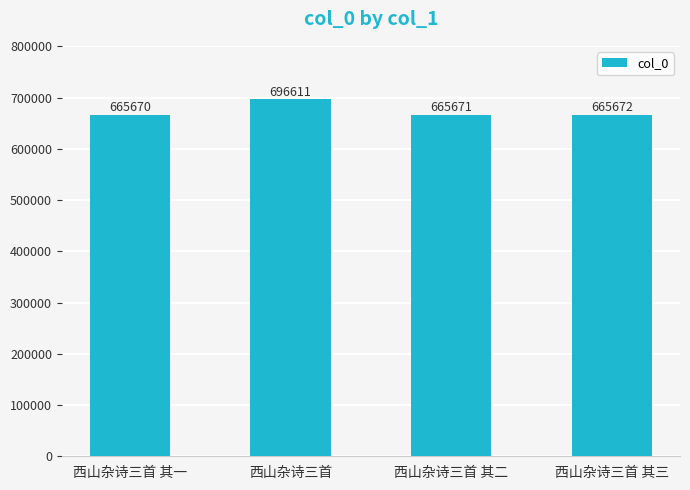

How many values are below 665672?

2